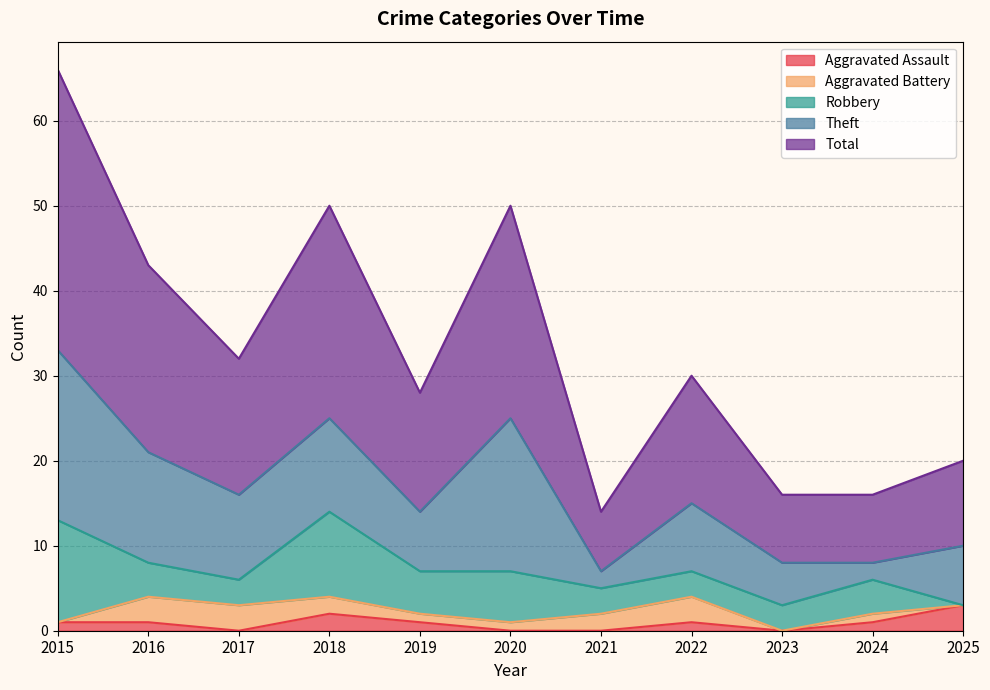

True or false: Total and Theft intersect in this chart.

False